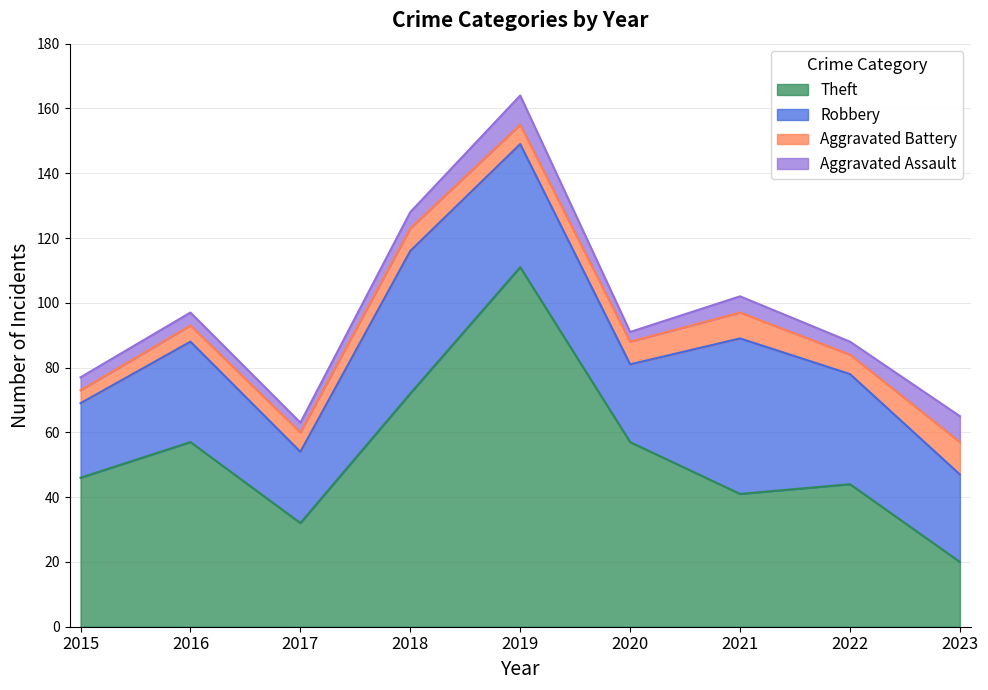

At which label does Aggravated Assault first exceed 4?

2018